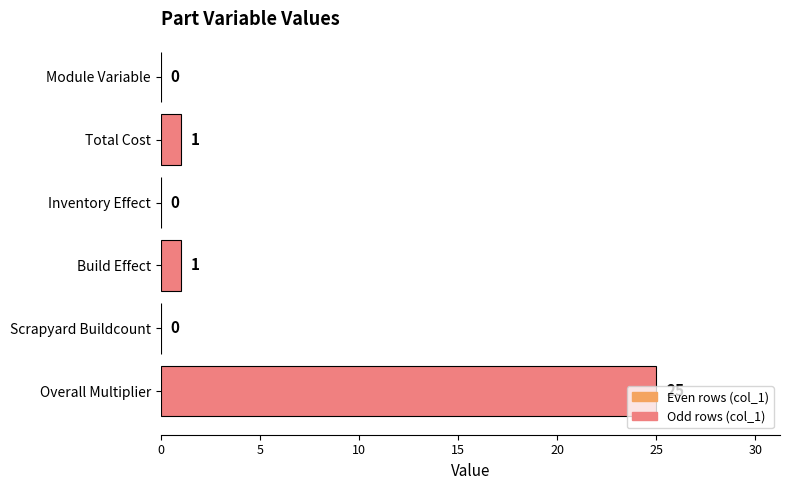

The chart shows a value of 0 at Total Cost. True or false?

False